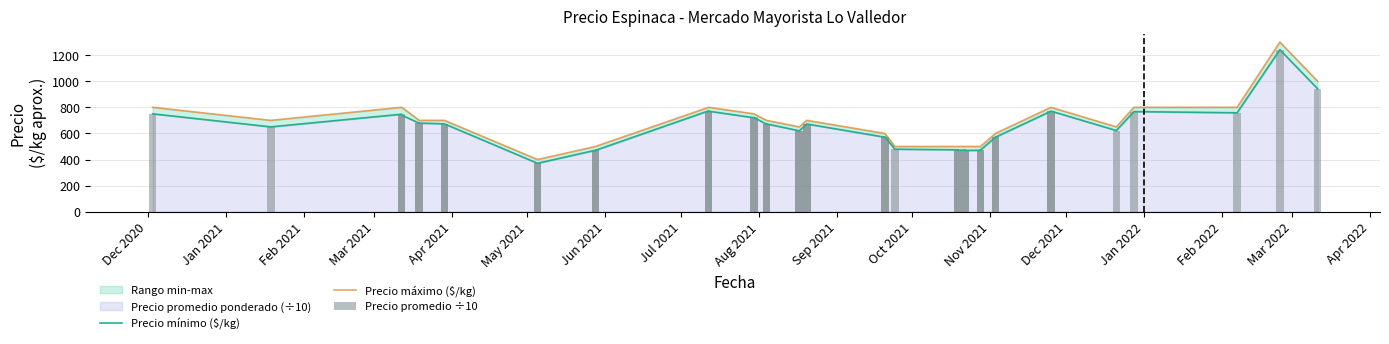

Is the value of Precio promedio ÷10 at 25 greater than the value of Precio mínimo ($/kg) at Jun 2021?

No